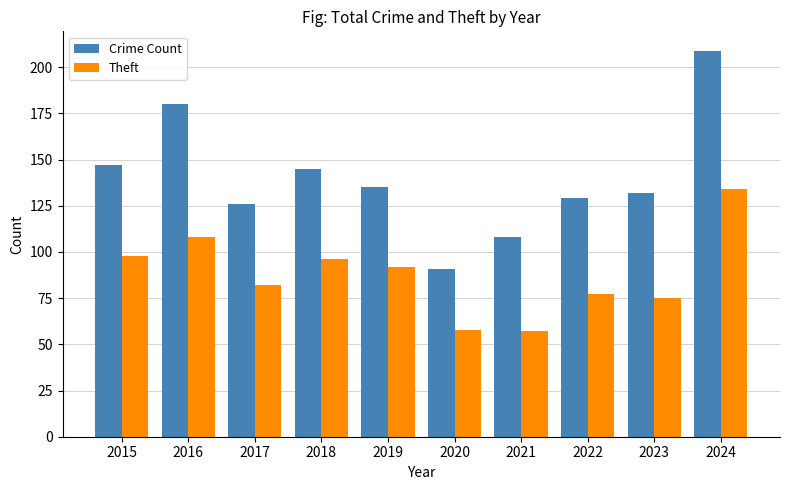

What is the value of the Crime Count bar at the 8th from the left?

129